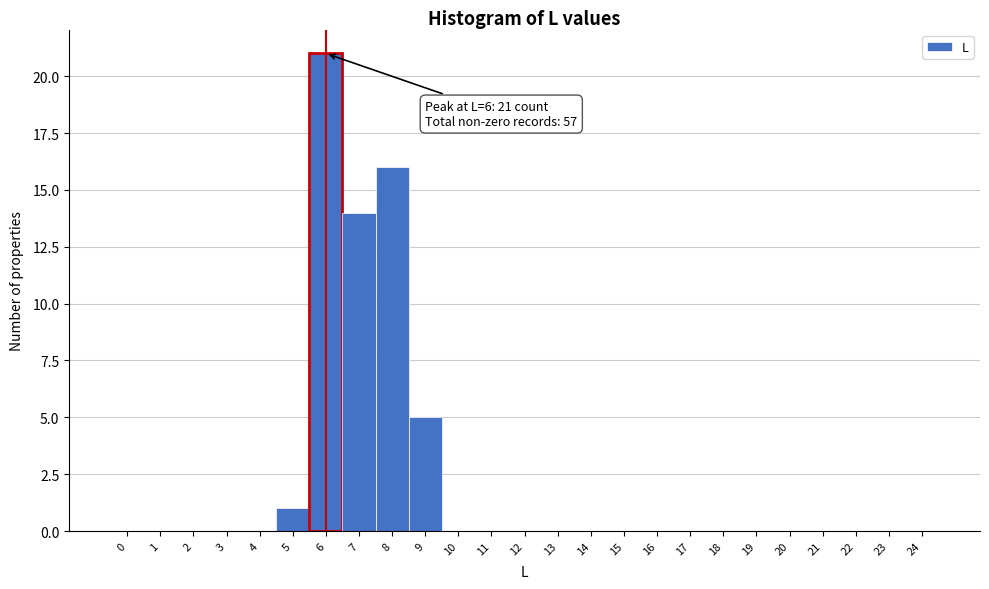

Over which range of the x-axis is the bar tallest?

5.5 to 6.5